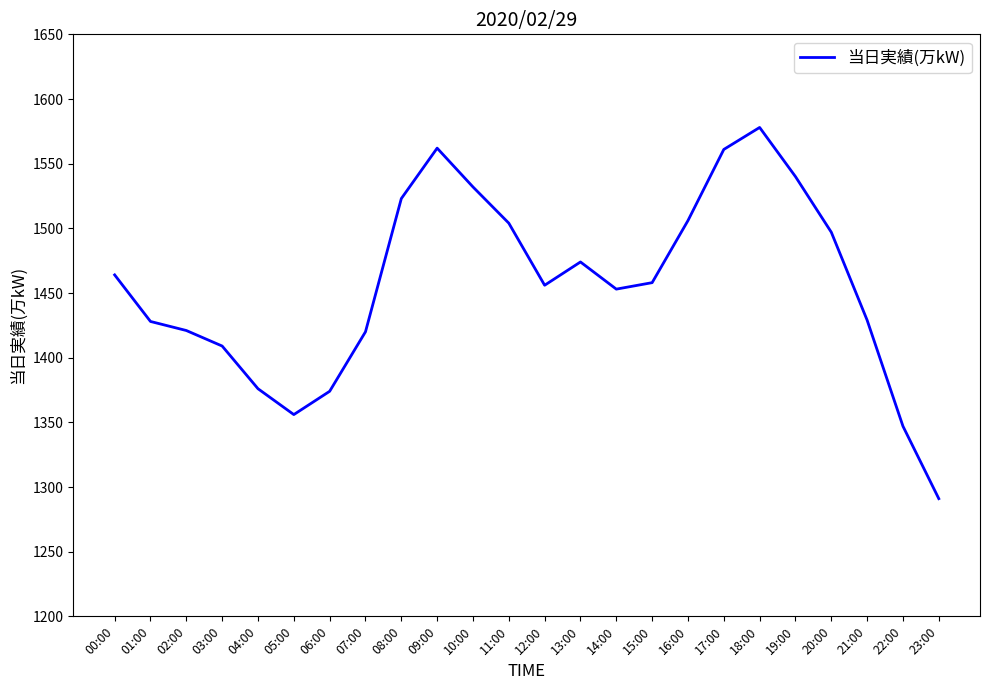

At which category does the data reach its first local peak?

09:00